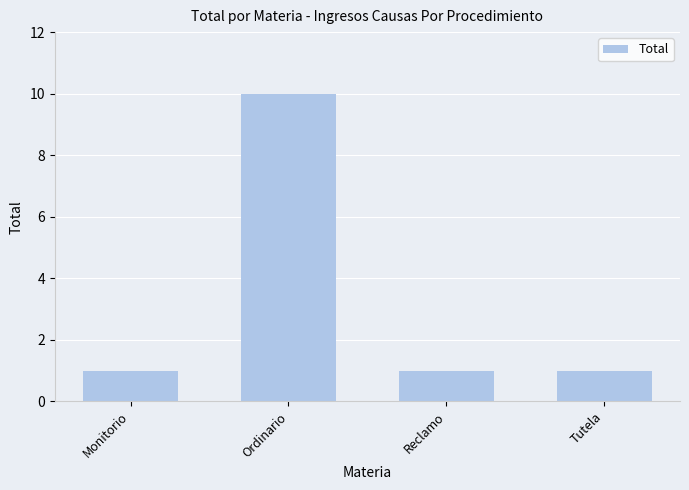

The value at Reclamo is 2. True or false?

False